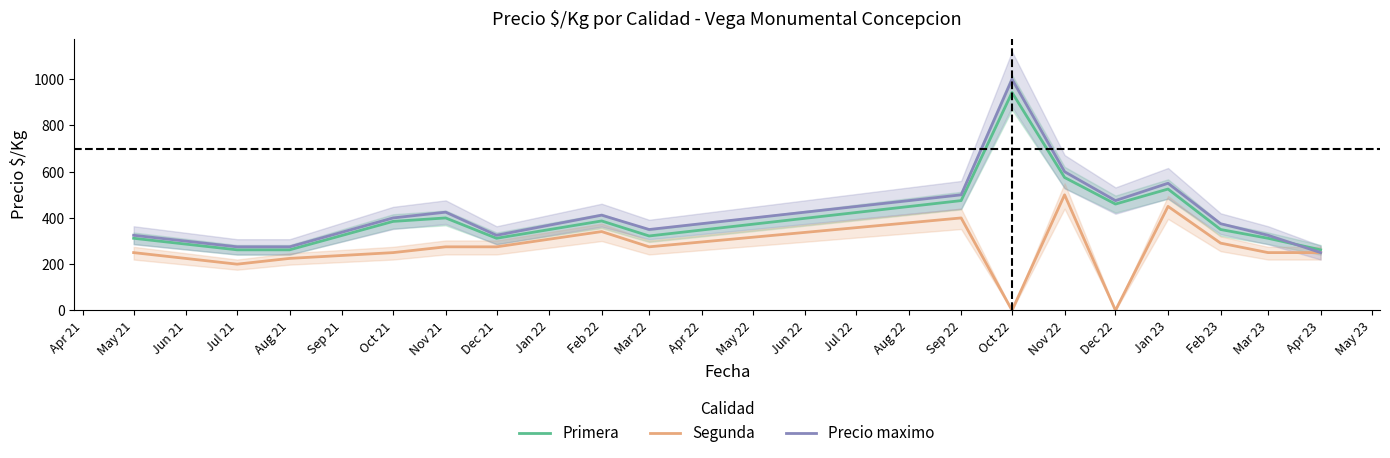

True or false: Segunda and Primera intersect in this chart.

False